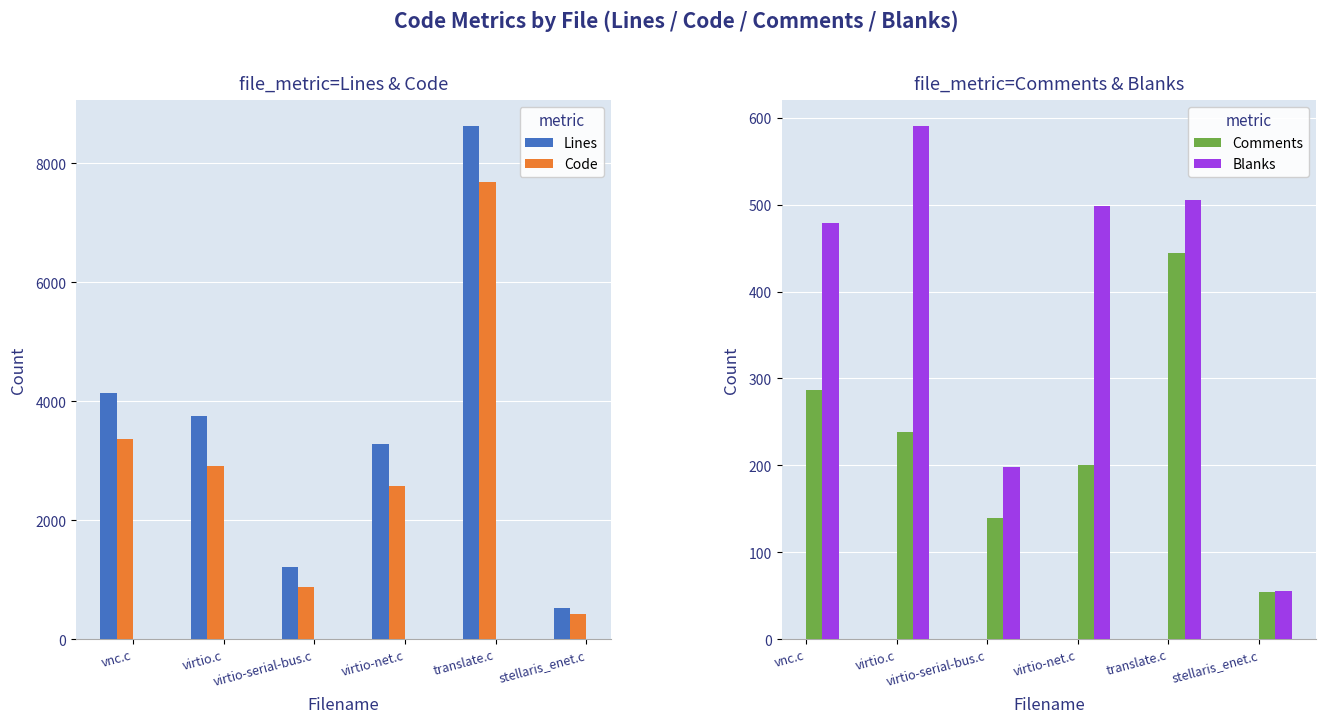

How many values in the Lines series exceed 3746?

2